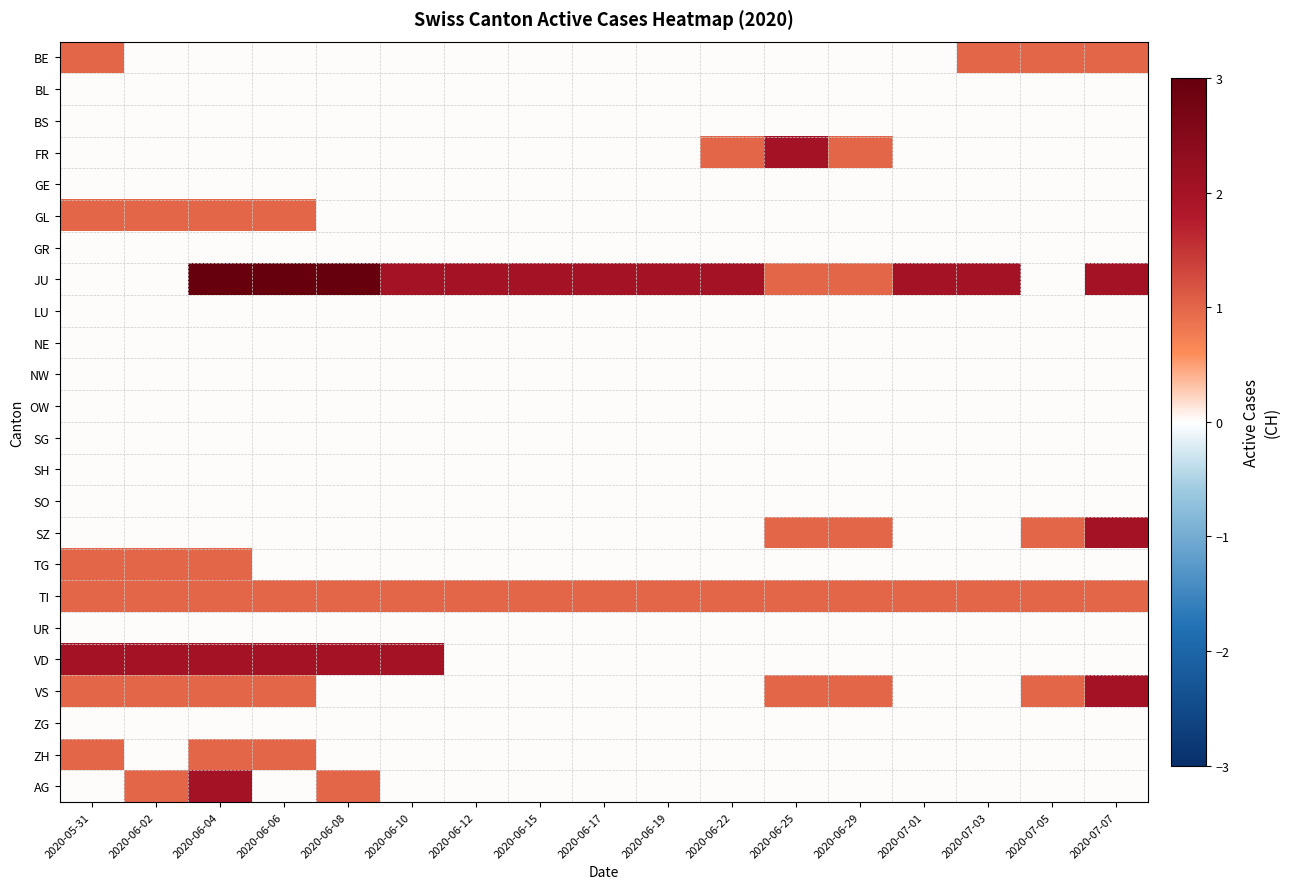

Which has a higher value, 2020-06-12 or 2020-05-31?

2020-05-31